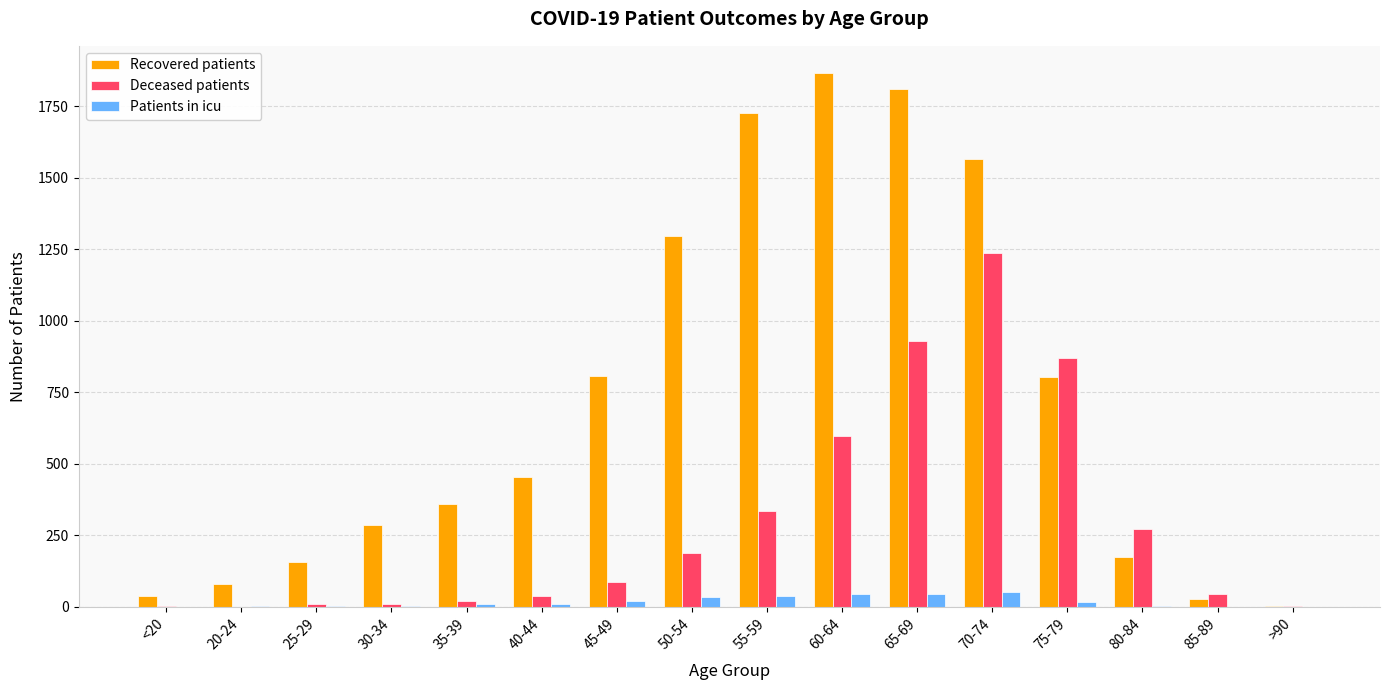

How many series are shown in this chart?

3